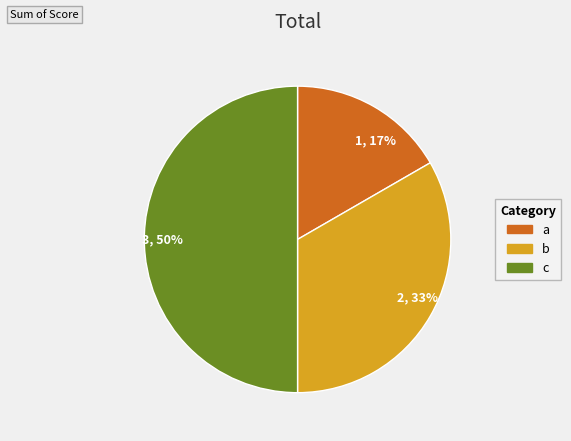

Is it true that 3, 50% is 41% of the pie?

False